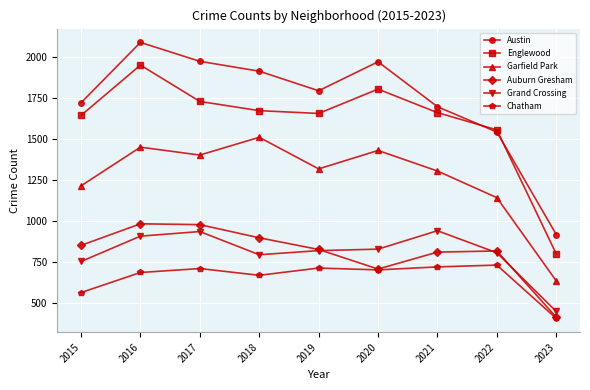

At which category is the sum across all series the highest?

2016